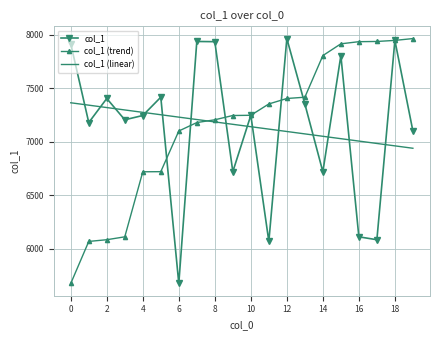

What is the smallest value displayed?

5674.0